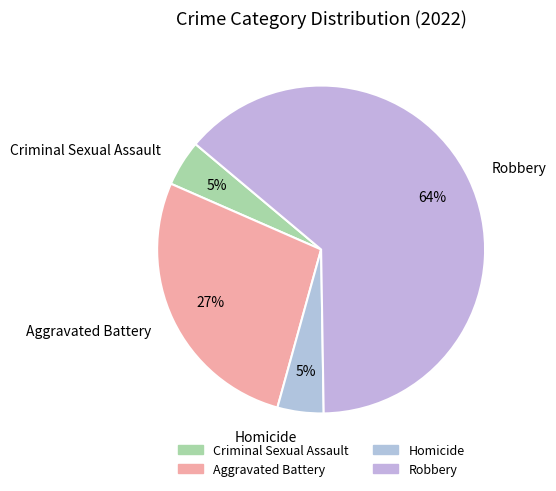

Do Aggravated Battery and Criminal Sexual Assault together represent more than half of the pie?

No